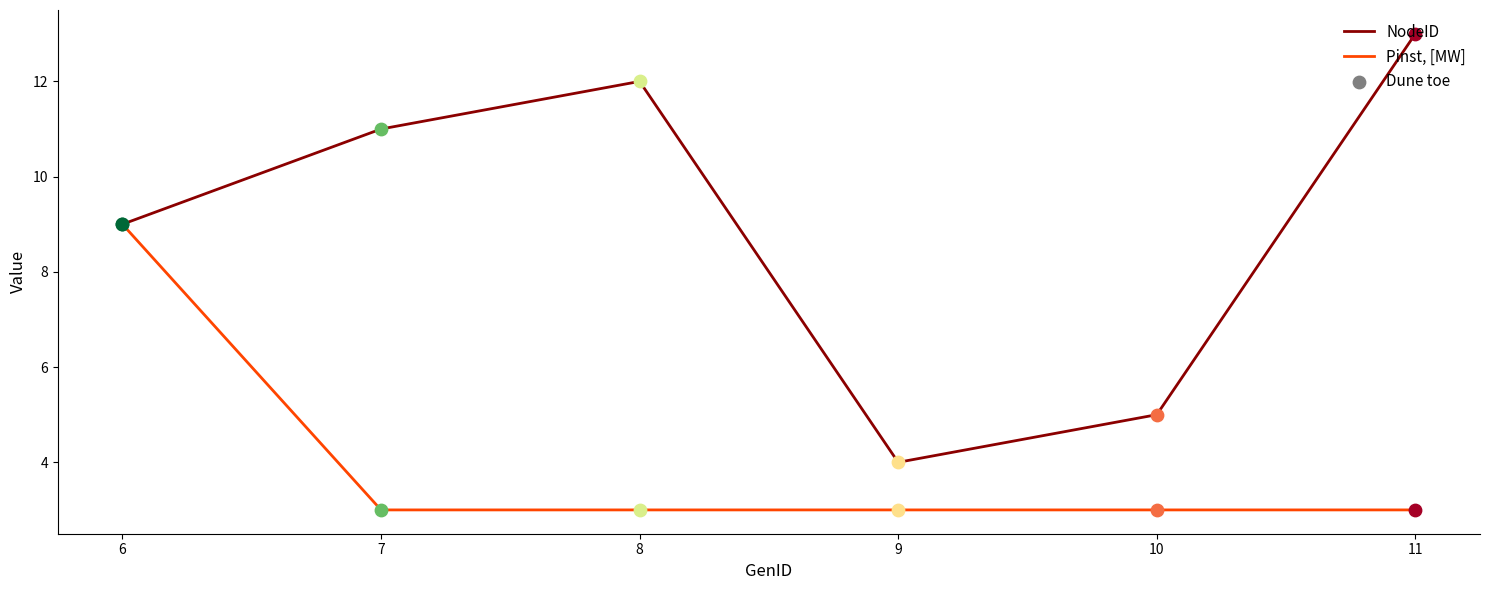

Which series has the widest spread of values?

NodeID